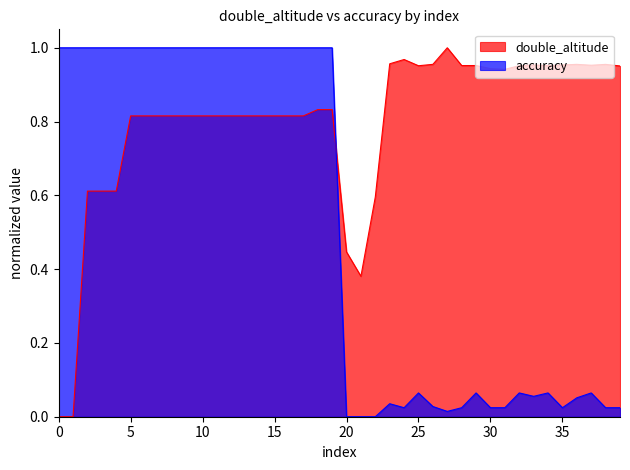

The double_altitude series shows 1.5 at 35. True or false?

False